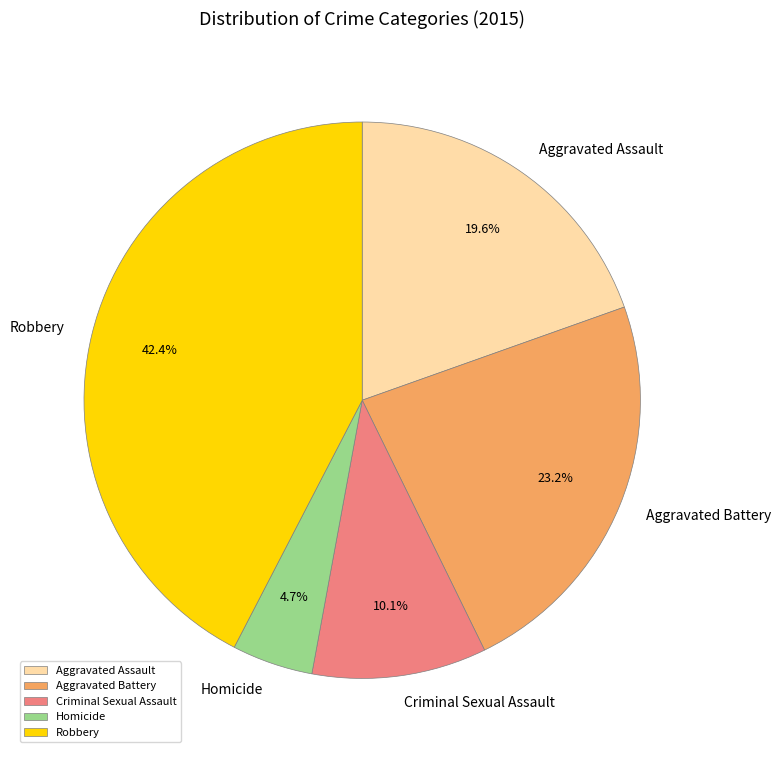

To the nearest percent, what percentage of the pie is Criminal Sexual Assault?

10%